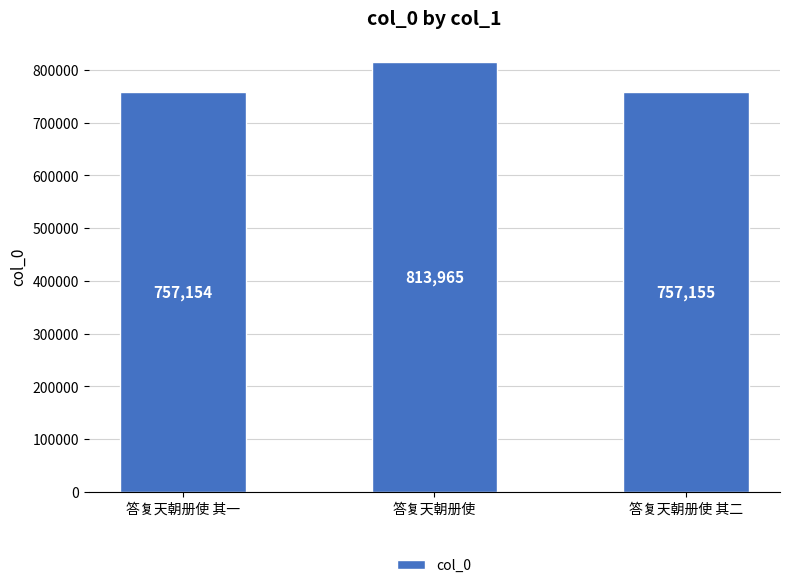

Reading left to right, transcribe all the data shown in this chart.

答复天朝册使 其一=757154	答复天朝册使=813965	答复天朝册使 其二=757155